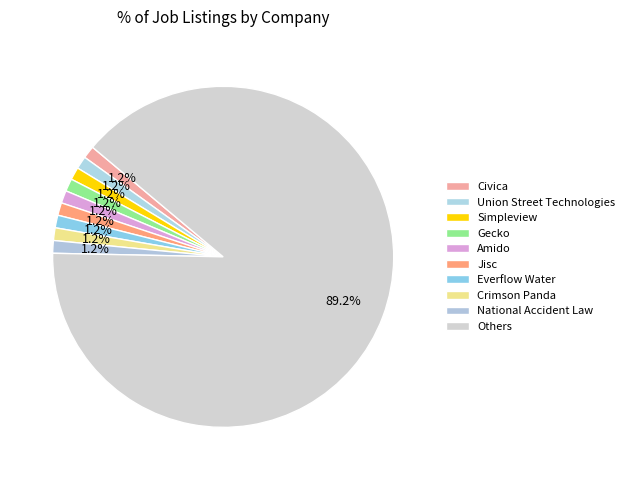

Count the number of slices in the pie.

10